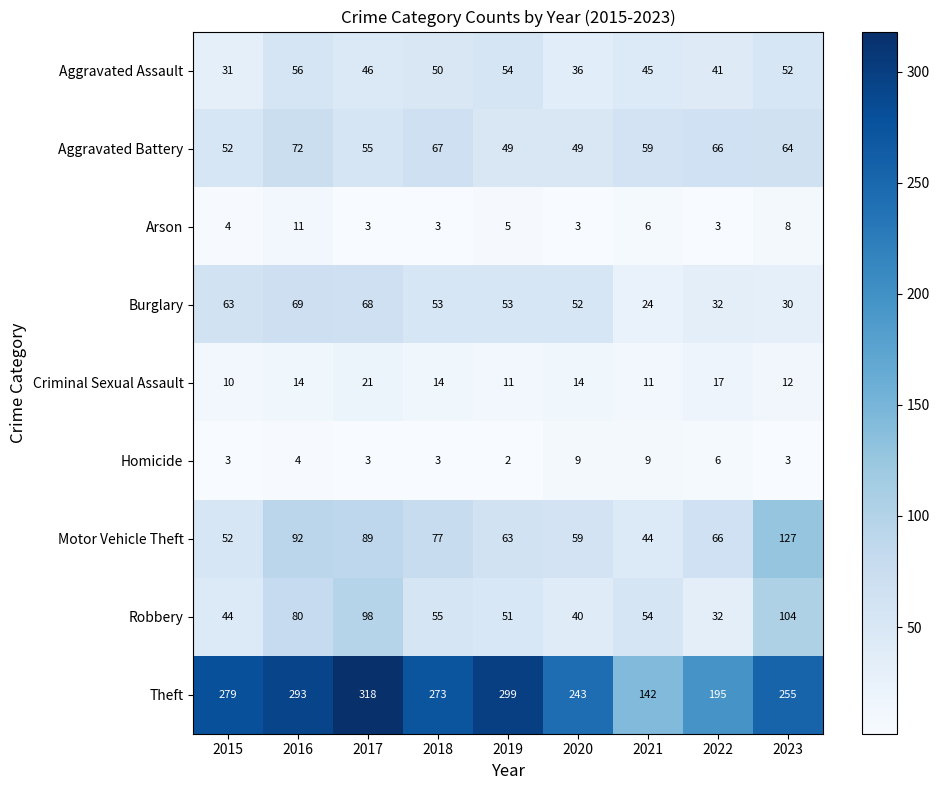

True or false: Aggravated Assault has a value of 50 at 2018.

True